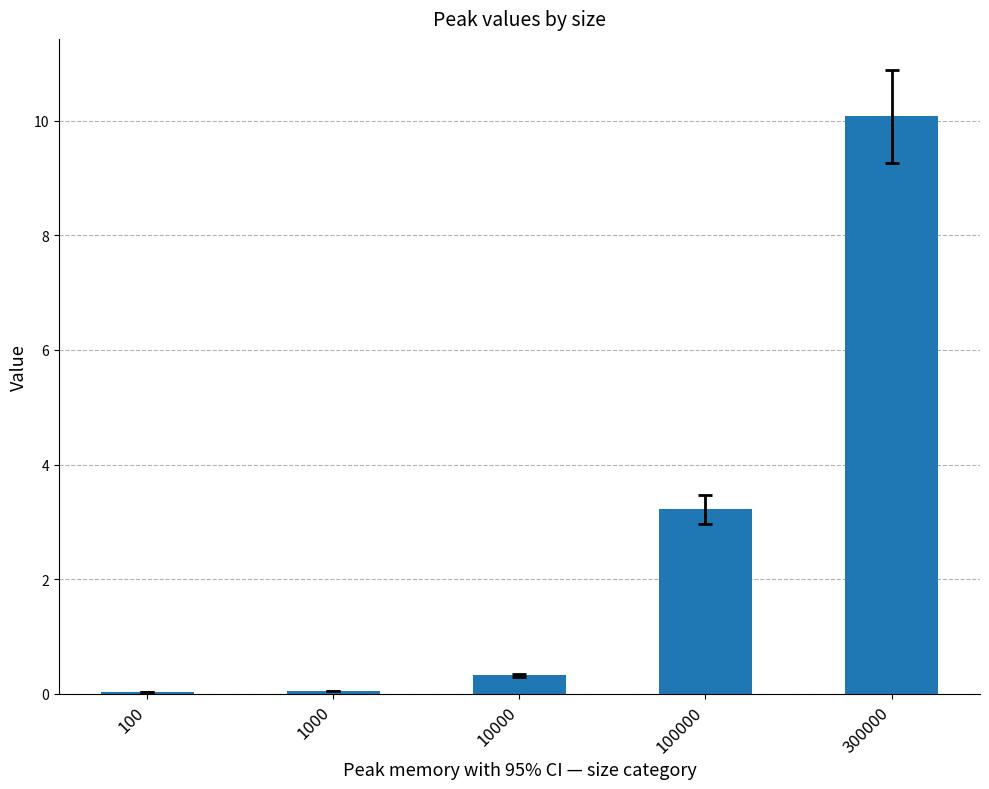

At which label is the value closest to 5?

100000